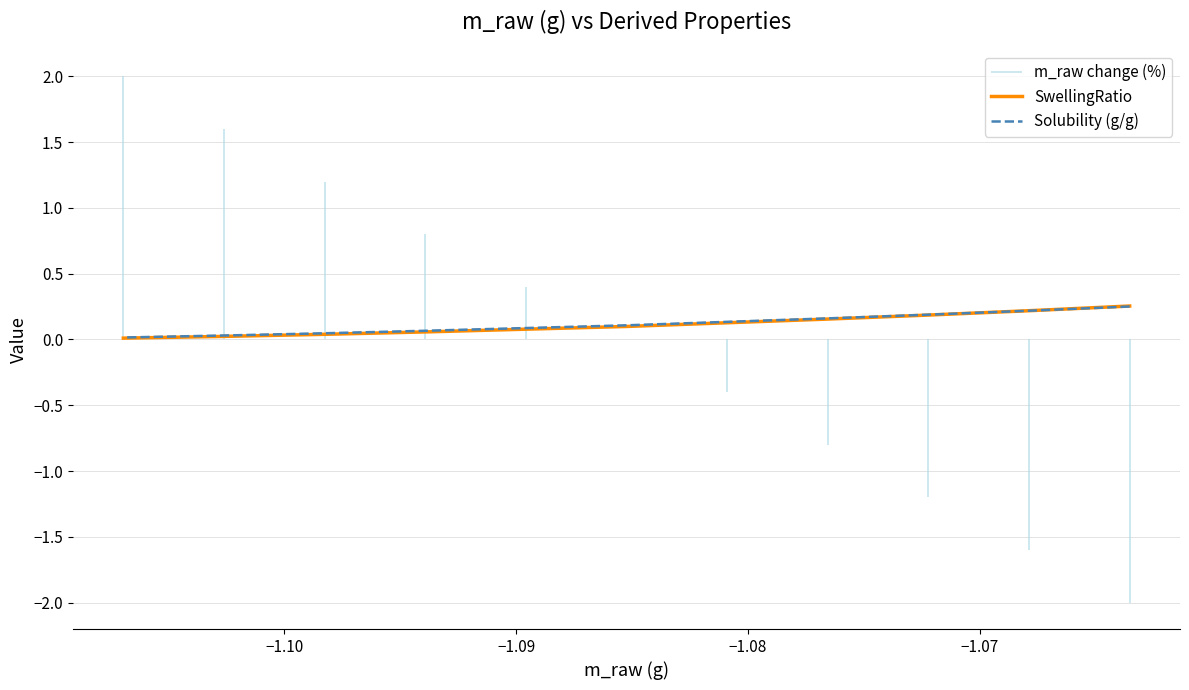

At how many categories does at least one series exceed 0?

11